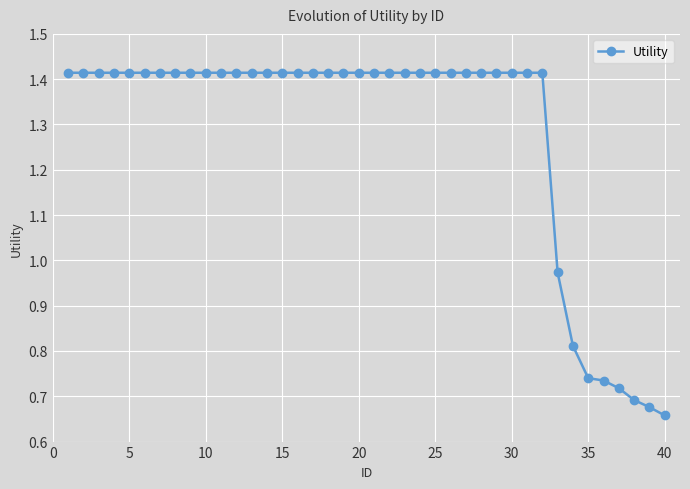

Does the chart have visible grid lines?

Yes